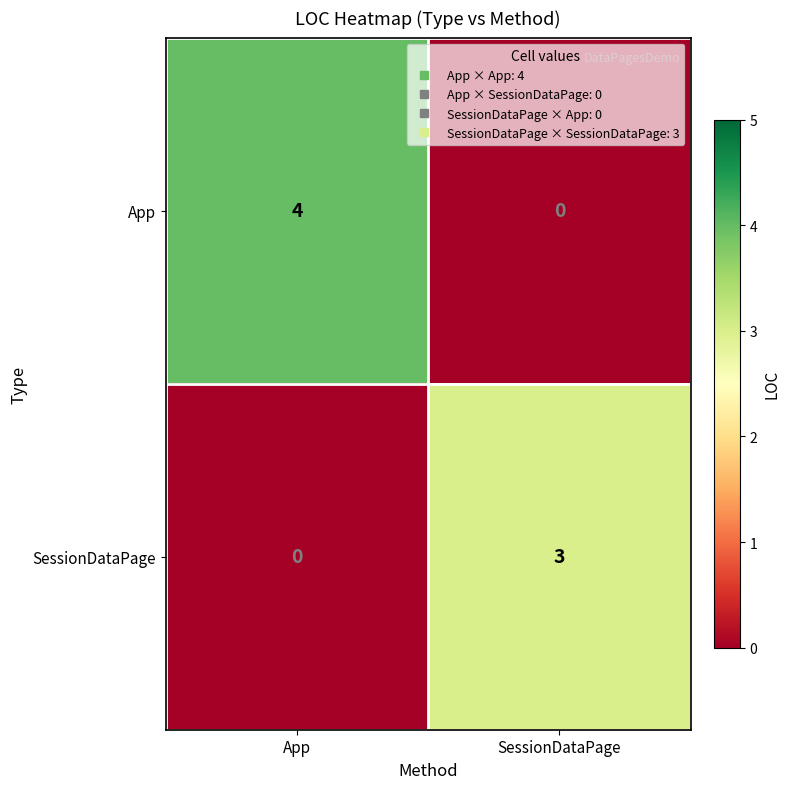

At how many categories does at least one series exceed 2?

2